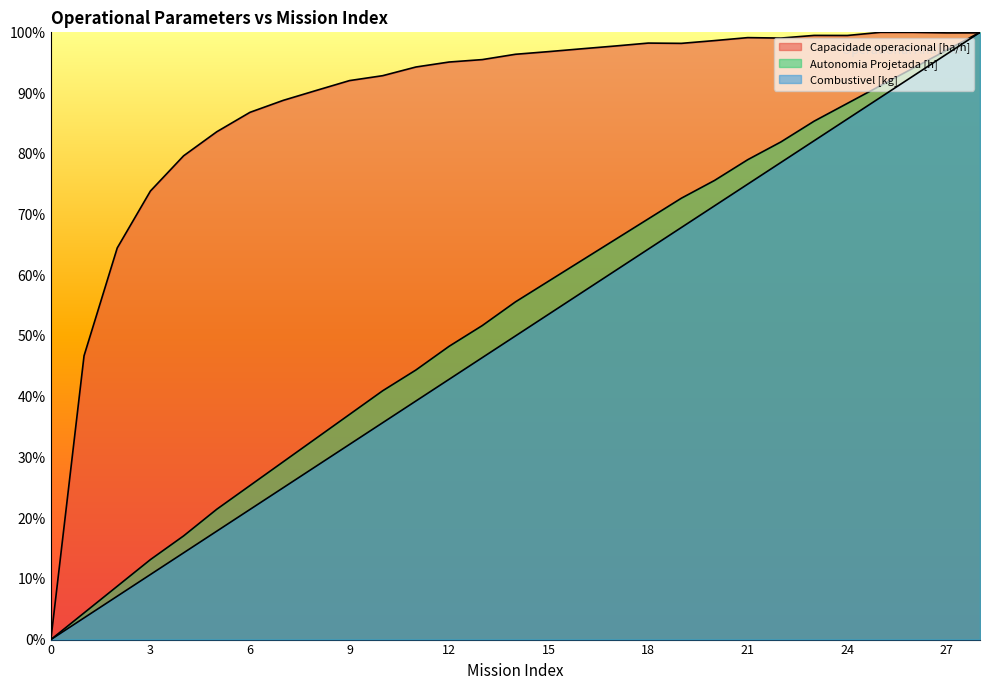

Which series has the largest total across all categories?

Capacidade operacional [ha/h]